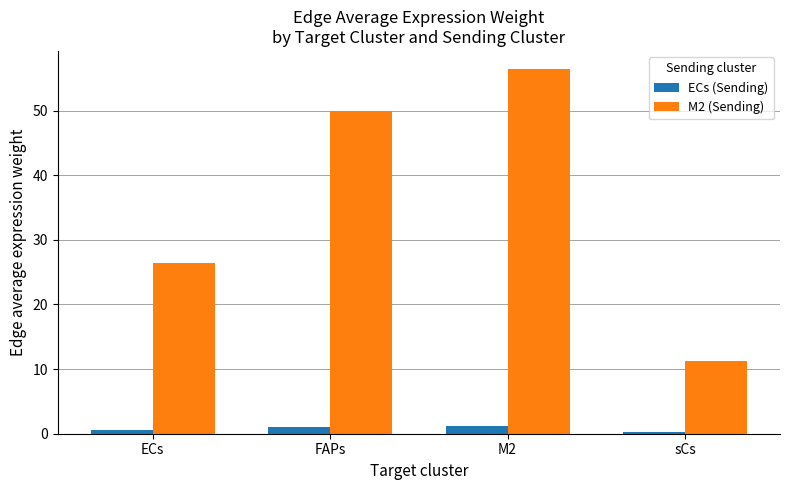

How many data points in M2 (Sending) are above 49?

2